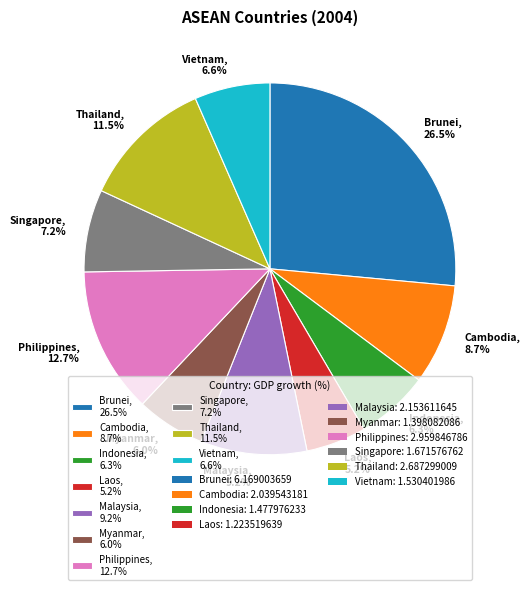

Between Laos and Myanmar, which is larger?

Myanmar